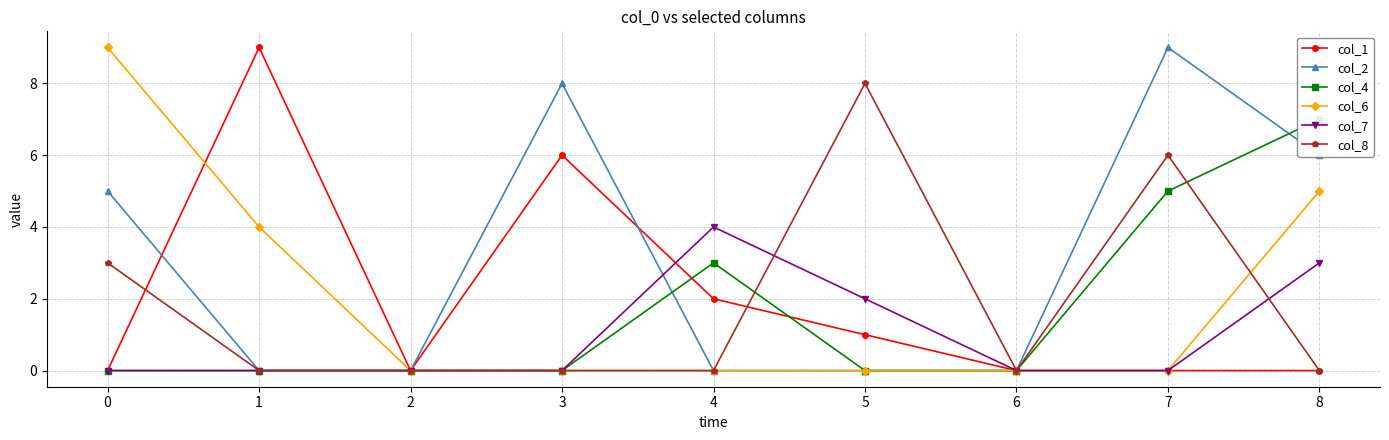

At which category does col_7 reach its first local peak?

4